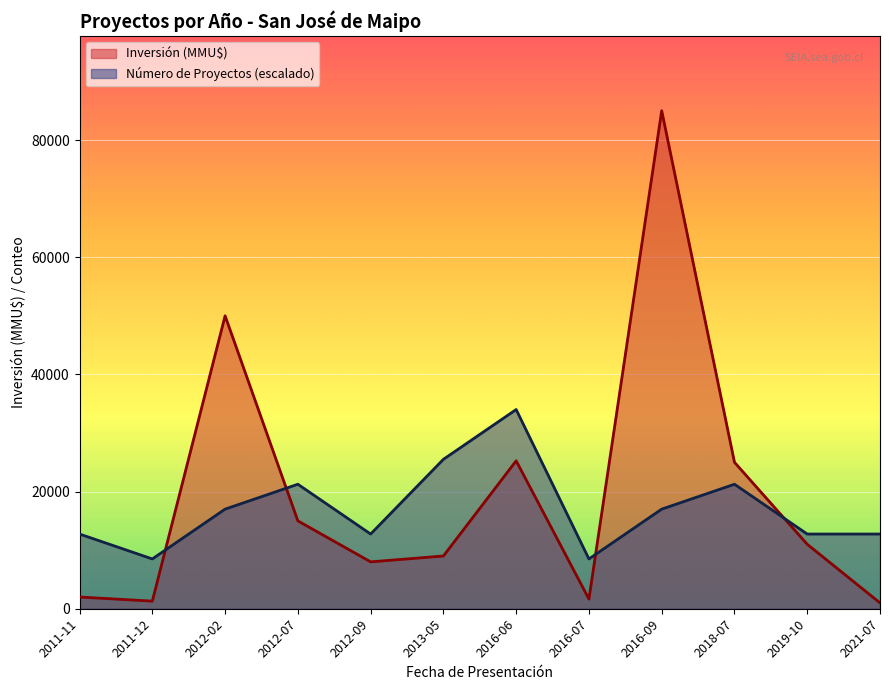

After their last crossing, which series has the higher values: Número de Proyectos (escalado) or Inversión (MMU$)?

Número de Proyectos (escalado)